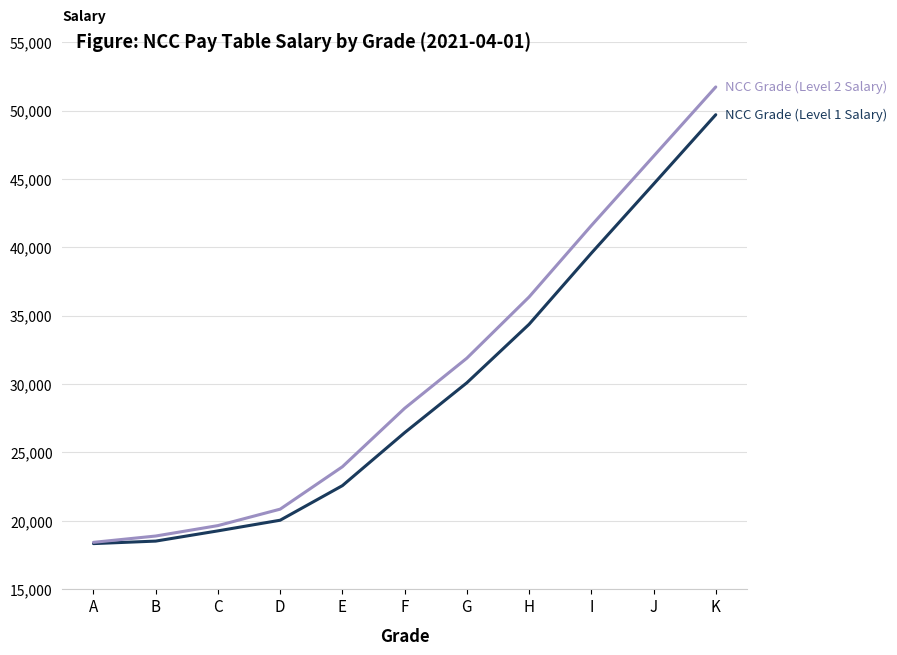

What is the spread (max minus min) of values at A?

92